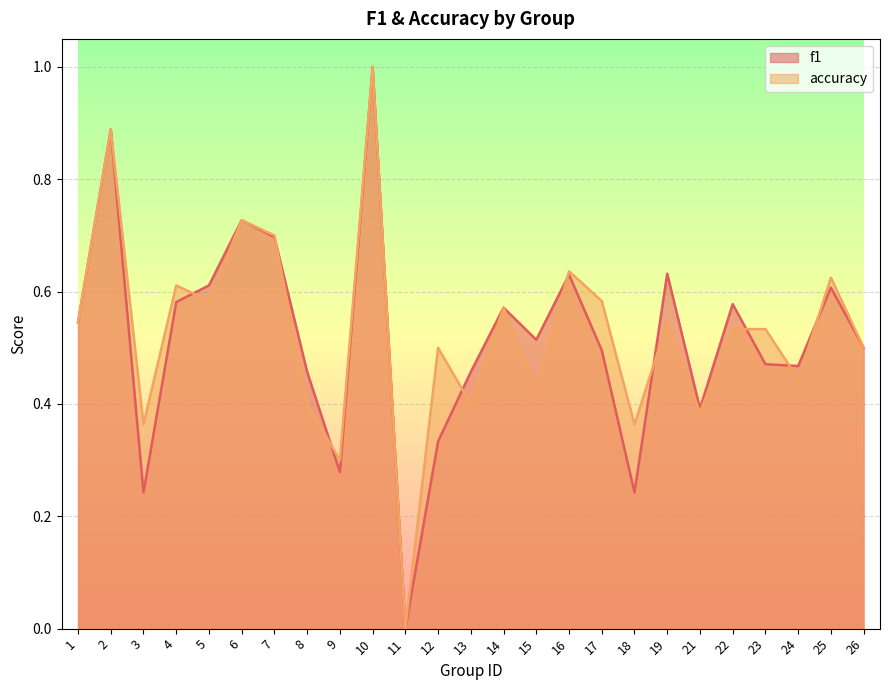

What is the total value across all series at 13?

0.9